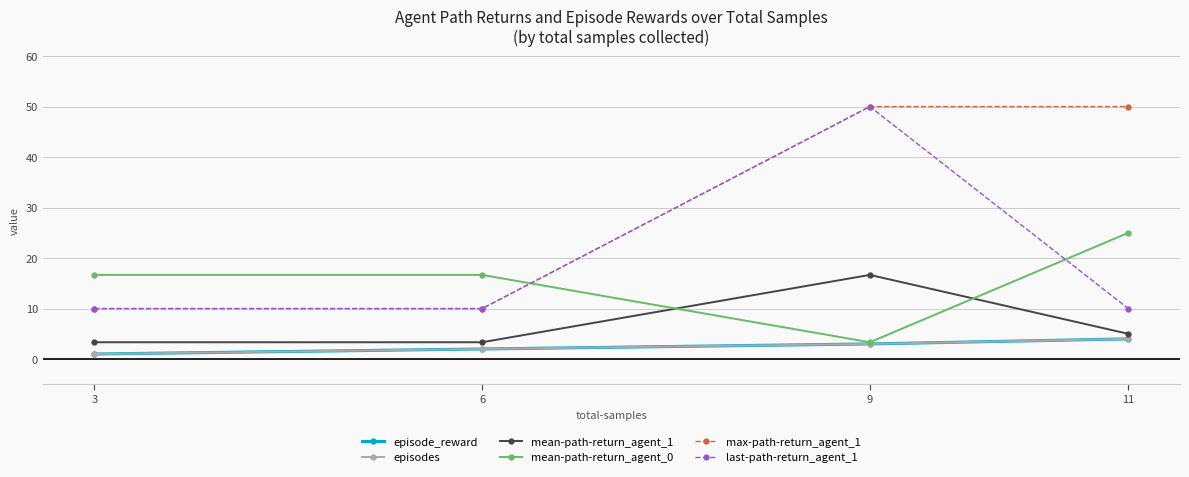

Which series has the largest range (max minus min)?

max-path-return_agent_1